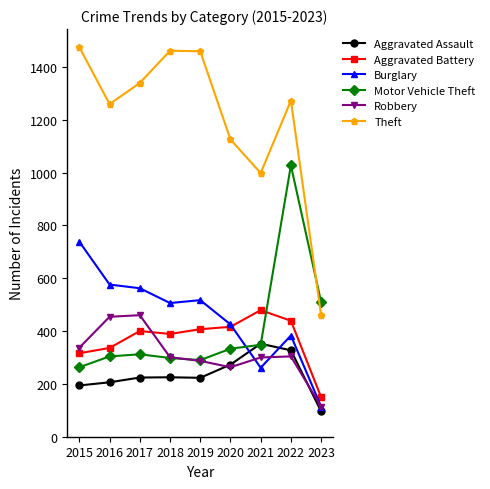

At which label does Robbery first exceed 301?

2015